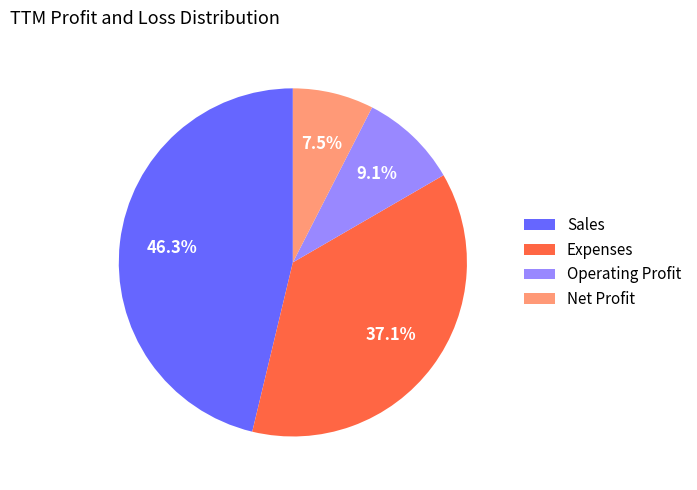

Count the number of slices in the pie.

4